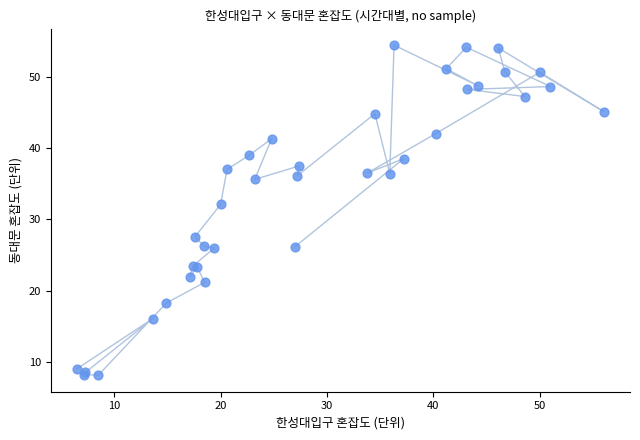

What Y value in the scatter plot is closest to 31?

32.1